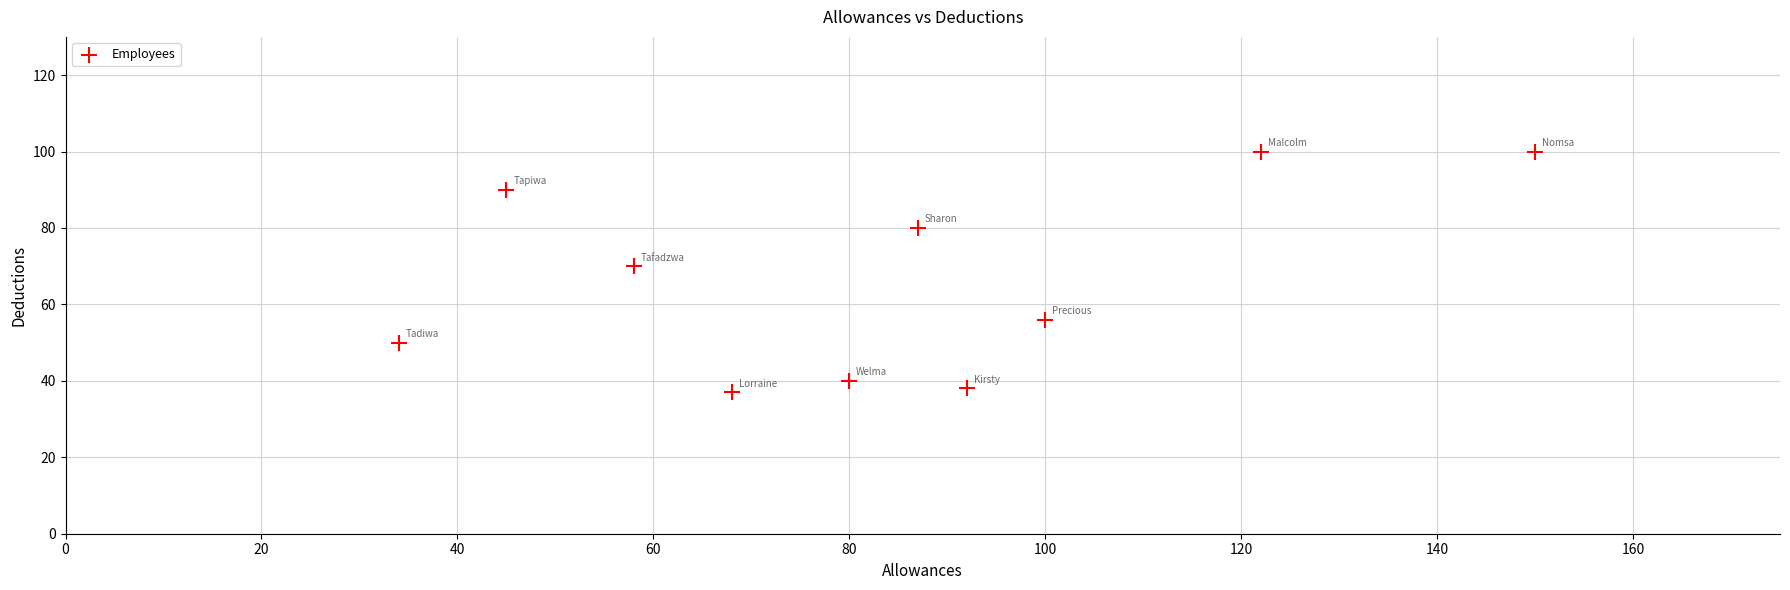

What Y value in the scatter plot is closest to 68?

70